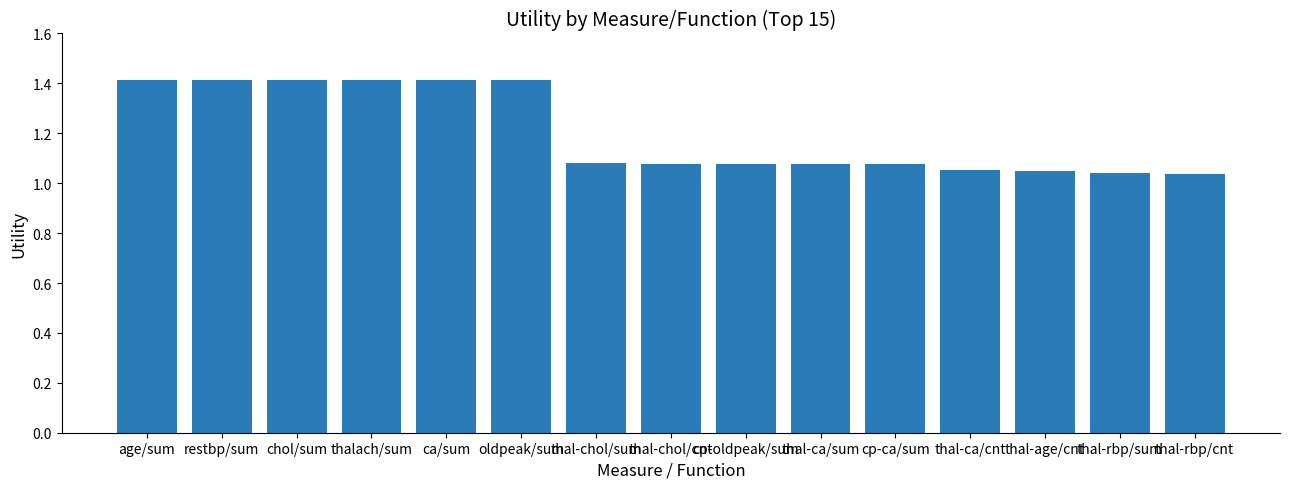

Are the bars grouped side by side (vs. stacked)?

No